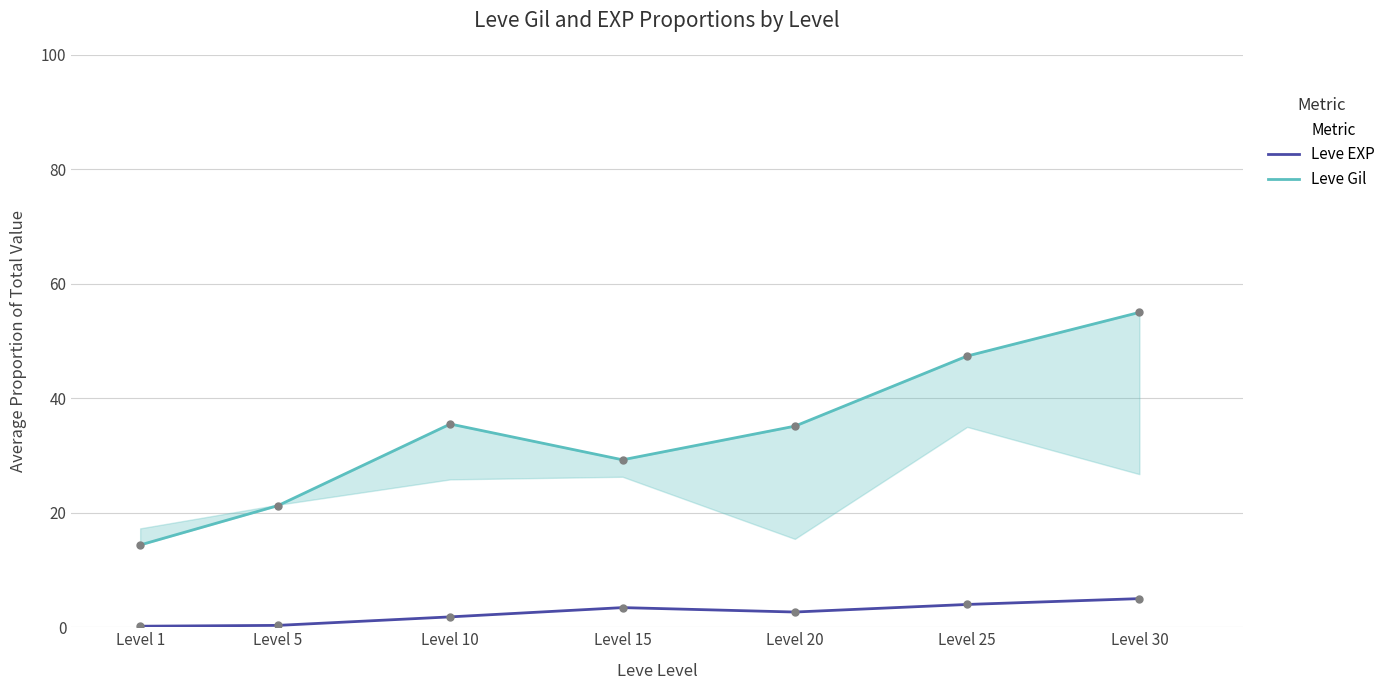

What is the lowest value of the Leve EXP series?

0.2